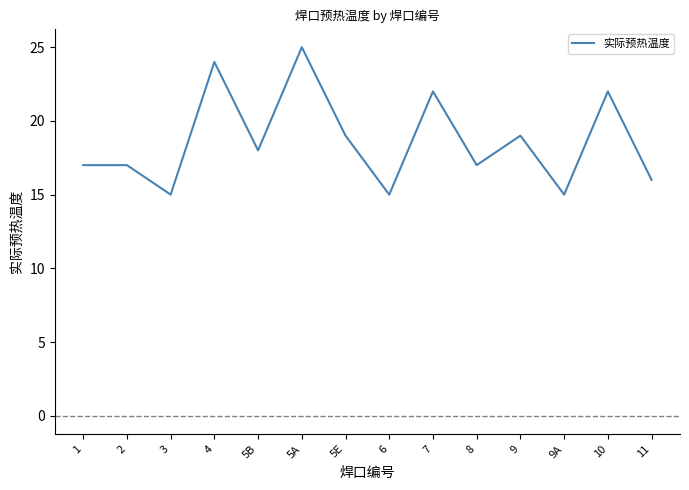

Reading left to right, transcribe all the data shown in this chart.

1=17	2=17	3=15	4=24	5B=18	5A=25	5E=19	6=15	7=22	8=17	9=19	9A=15	10=22	11=16